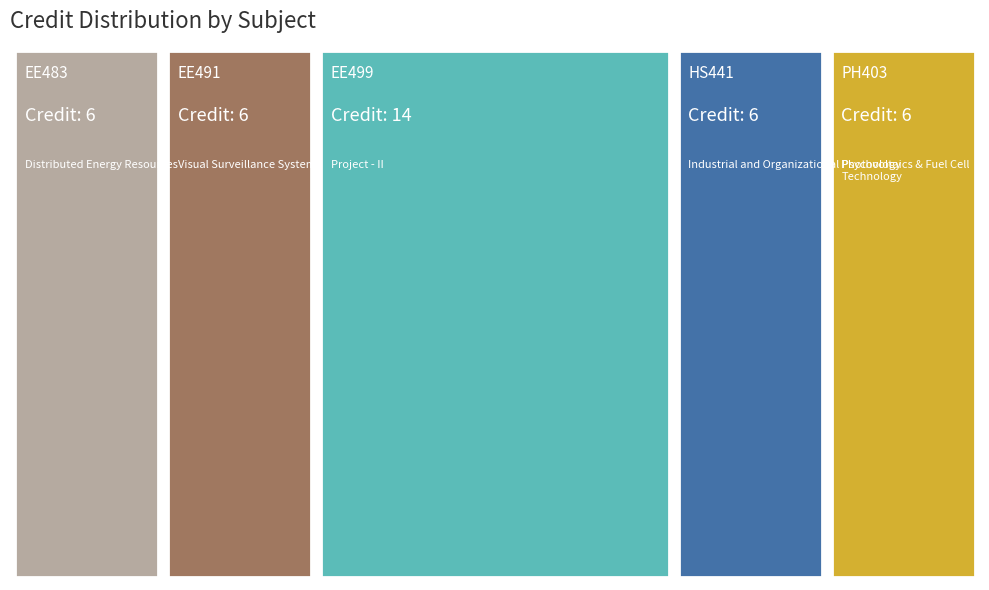

Reading left to right, what are all the values shown in this chart?

EE483=6	EE491=6	EE499=14	HS441=6	PH403=6